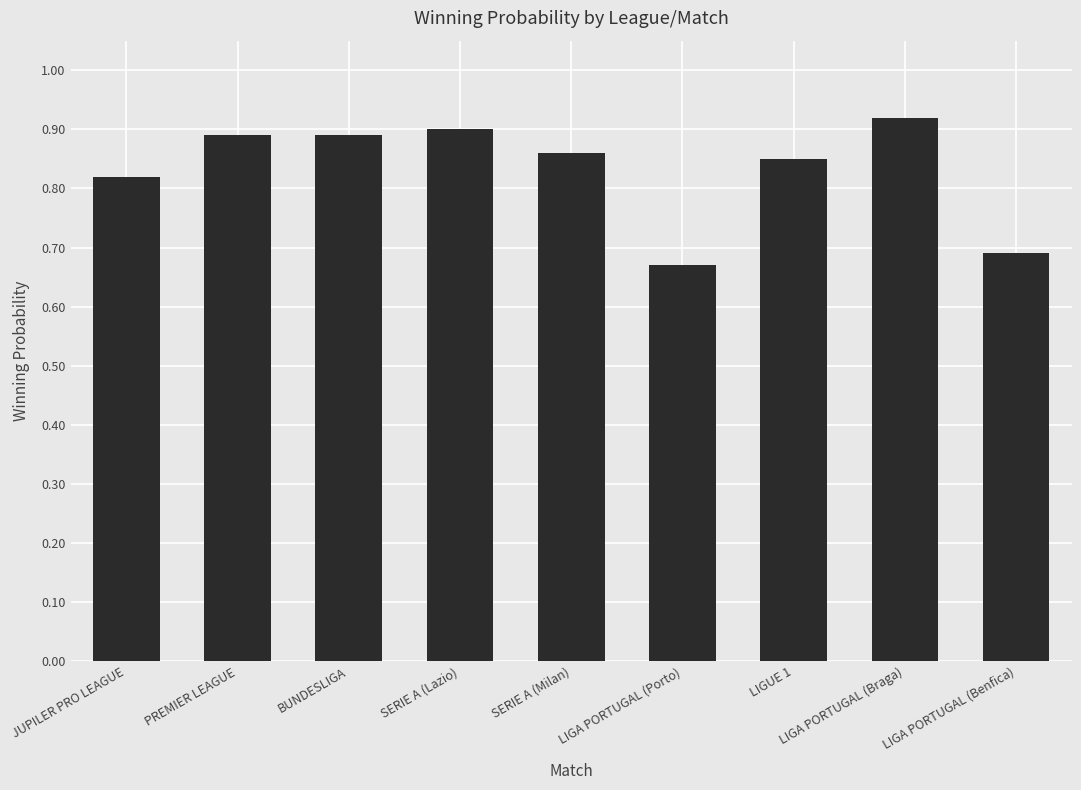

What is the label of the 7th bar from the left?

LIGUE 1